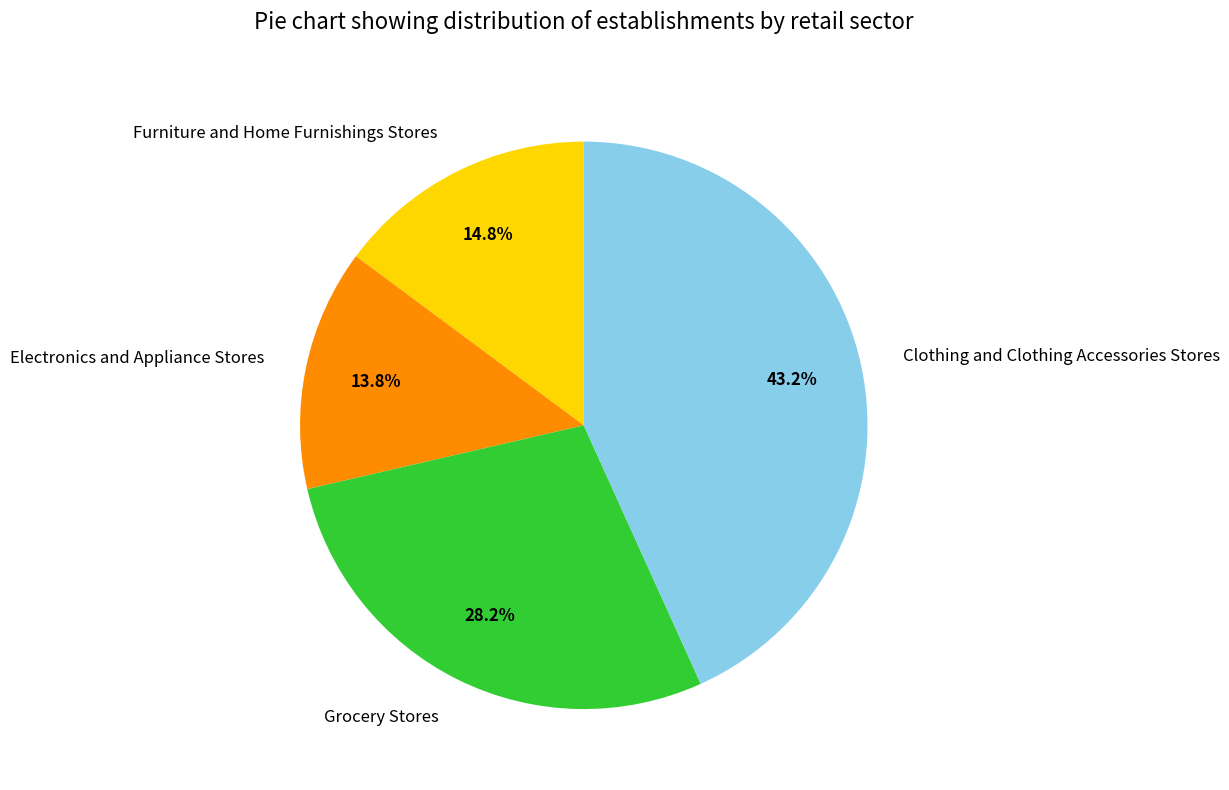

How many segments does this pie chart have?

4